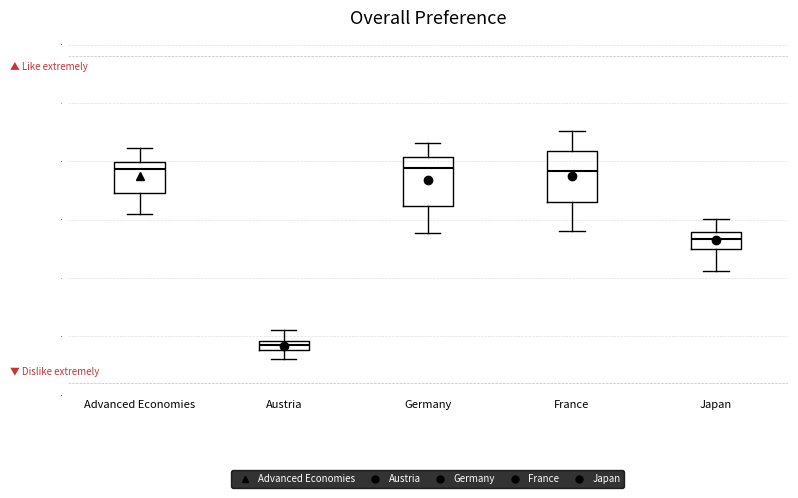

Reading left to right, transcribe this box plot: for each box, give where its median line is, the range the box spans, and where its two whiskers end, as read against the y-axis. The values are not printed on the chart, so give them approximately, as read against the axis.

Advanced Economies: median 0.79, box 0.75 to 0.80, whiskers 0.71 to 0.82
Austria: median 0.49 (inside the box), box 0.48 to 0.49, whiskers 0.46 to 0.51
Germany: median 0.79, box 0.72 to 0.81, whiskers 0.68 to 0.83
France: median 0.78, box 0.73 to 0.82, whiskers 0.68 to 0.85
Japan: median 0.67, box 0.65 to 0.68, whiskers 0.61 to 0.70